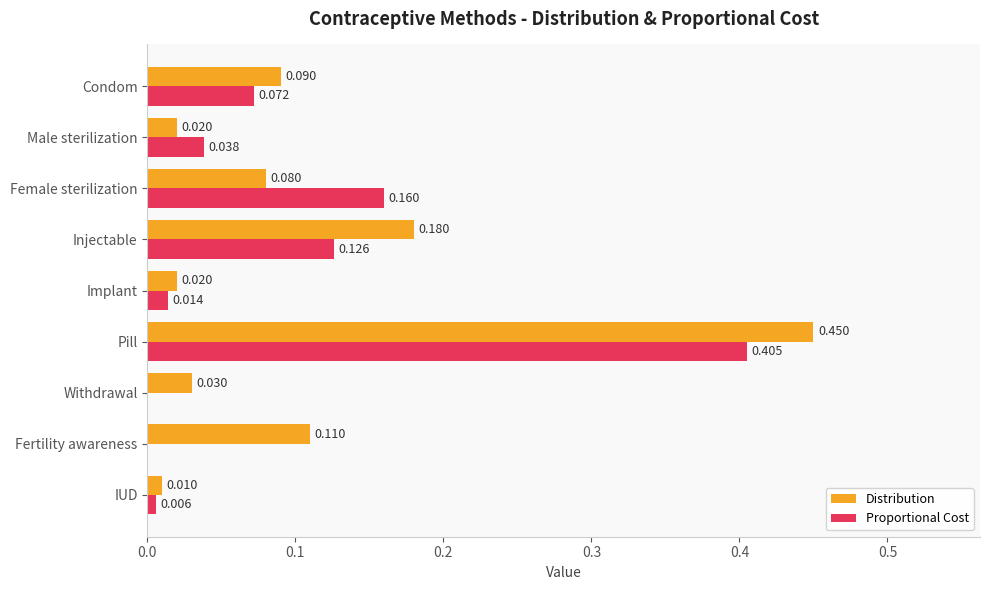

Count the number of data series in this chart.

2